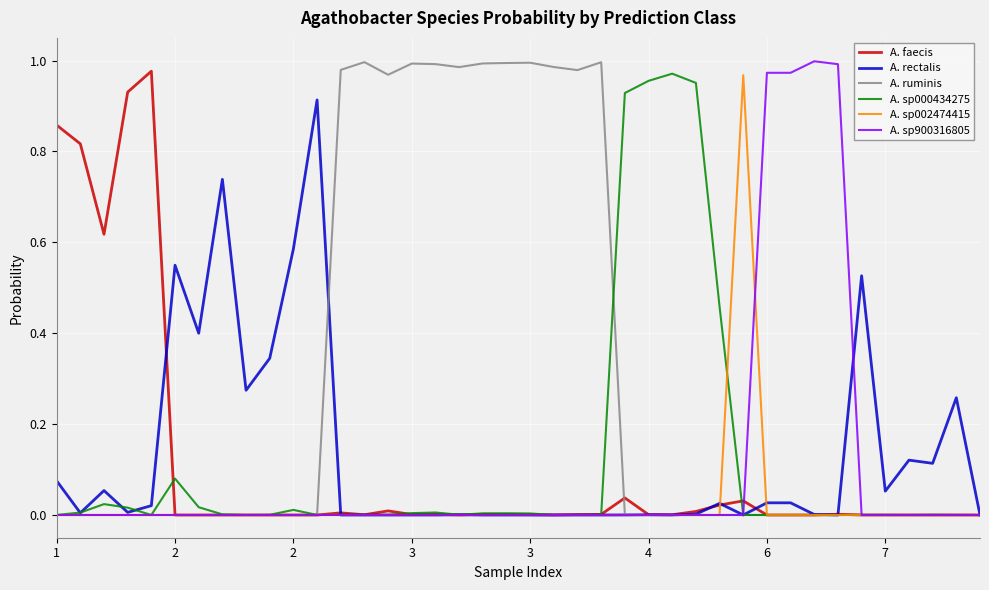

Which series has the largest total across all categories?

A. ruminis